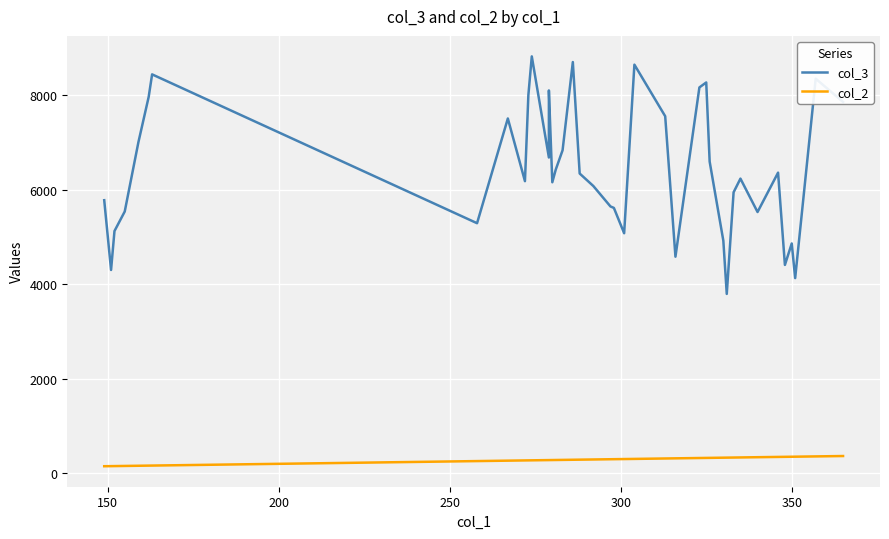

Rank the series by their average value, from lowest to highest.

col_2, col_3